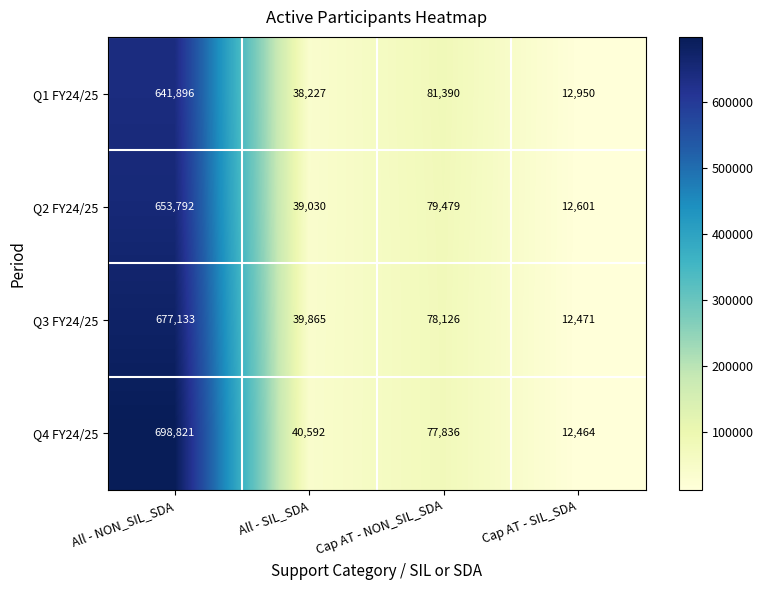

Is the value of Q3 FY24/25 at All - SIL_SDA greater than the value of Q4 FY24/25 at Cap AT - SIL_SDA?

Yes